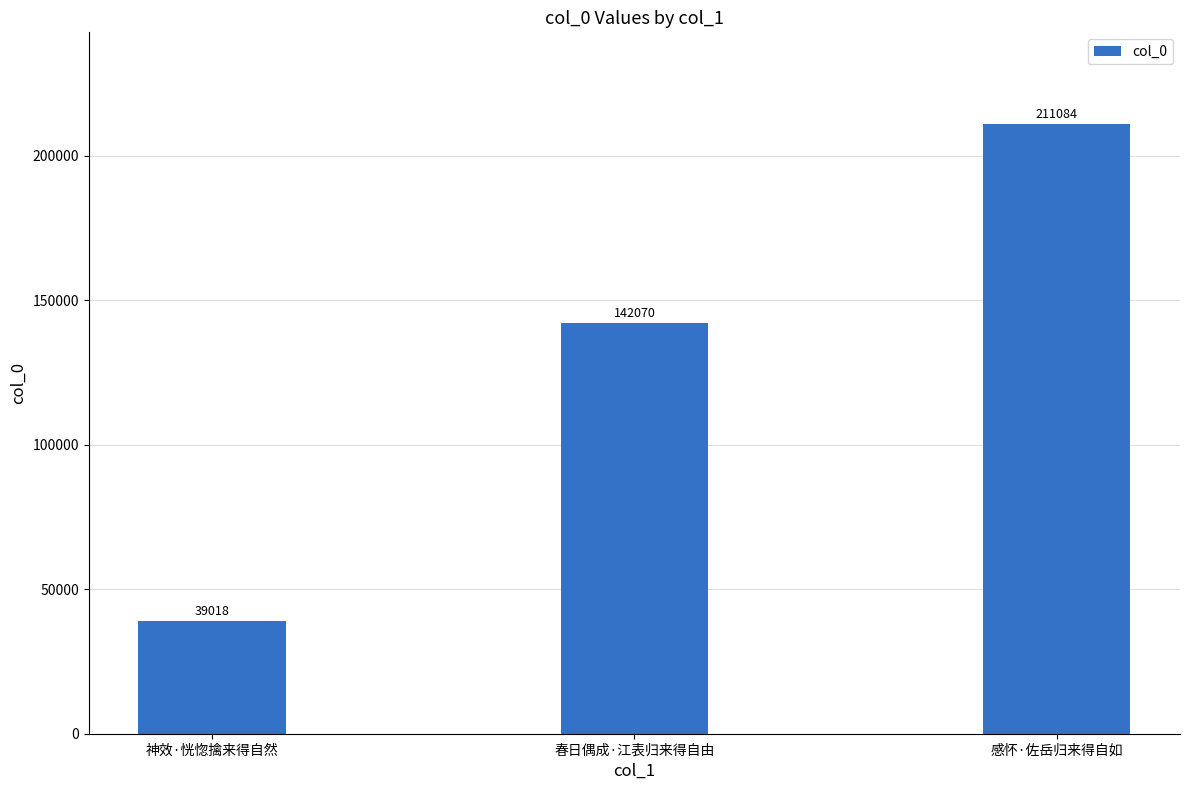

What is the label of the 3rd bar from the left?

感怀·佐岳归来得自如